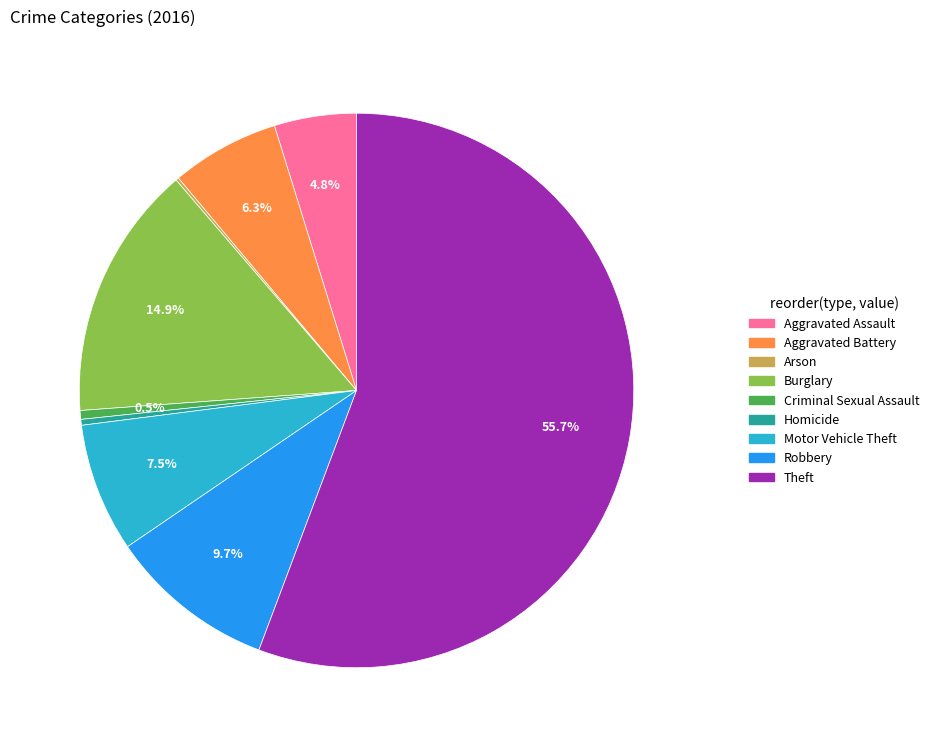

To the nearest percent, what percentage of the pie is Robbery?

10%